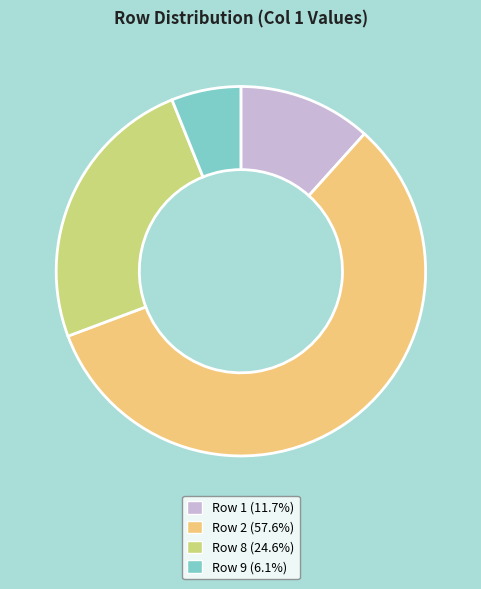

Do Row 2 (57.6%) and Row 1 (11.7%) together represent more than half of the pie?

Yes